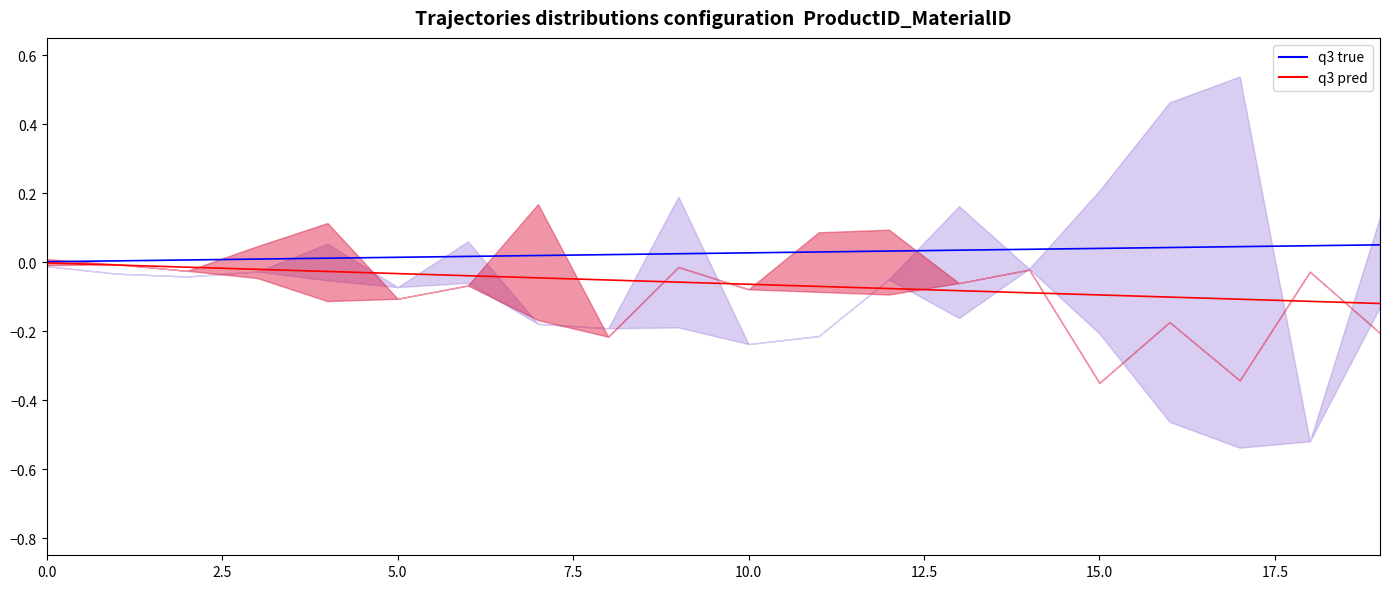

Is this an area chart (filled region under the line)?

No